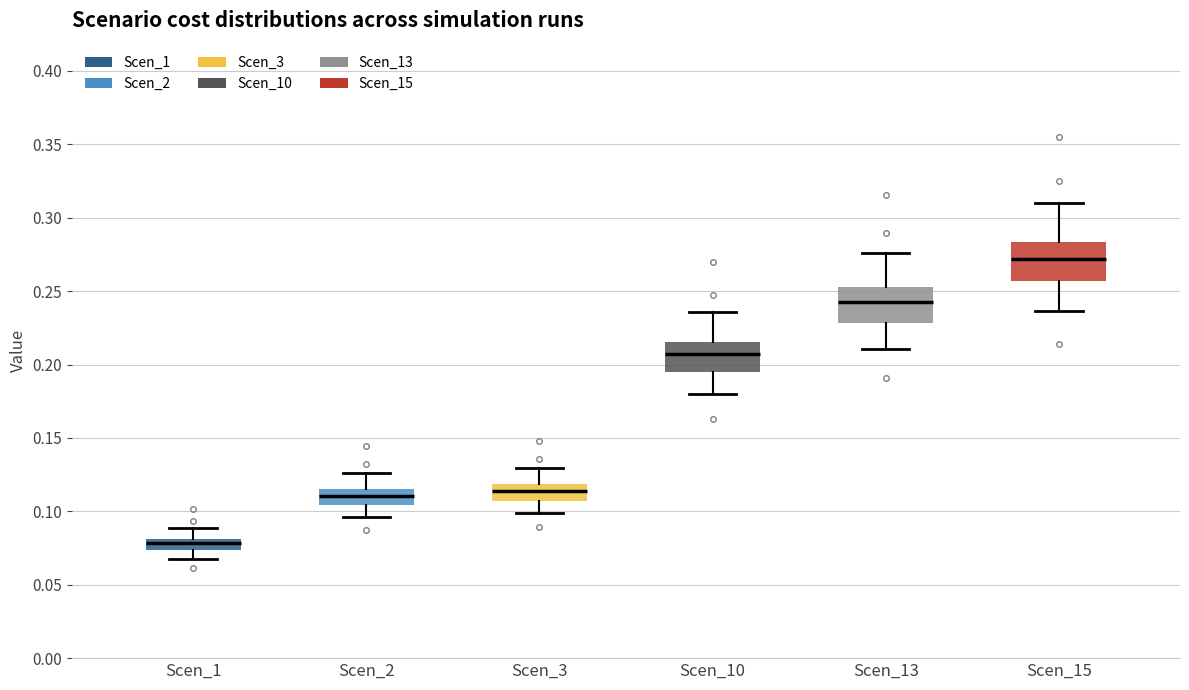

Reading left to right, read every box against the y-axis: the position of its median line, the range the box covers, and the ends of its whiskers. The values are not printed on the chart, so give them approximately, as read against the axis.

Scen_1: median 0.080 (inside the box), box 0.075 to 0.080, whiskers 0.070 to 0.090
Scen_2: median 0.110, box 0.105 to 0.115, whiskers 0.095 to 0.125
Scen_3: median 0.115, box 0.105 to 0.120, whiskers 0.100 to 0.130
Scen_10: median 0.205, box 0.195 to 0.215, whiskers 0.180 to 0.235
Scen_13: median 0.240, box 0.230 to 0.255, whiskers 0.210 to 0.275
Scen_15: median 0.270, box 0.255 to 0.285, whiskers 0.235 to 0.310